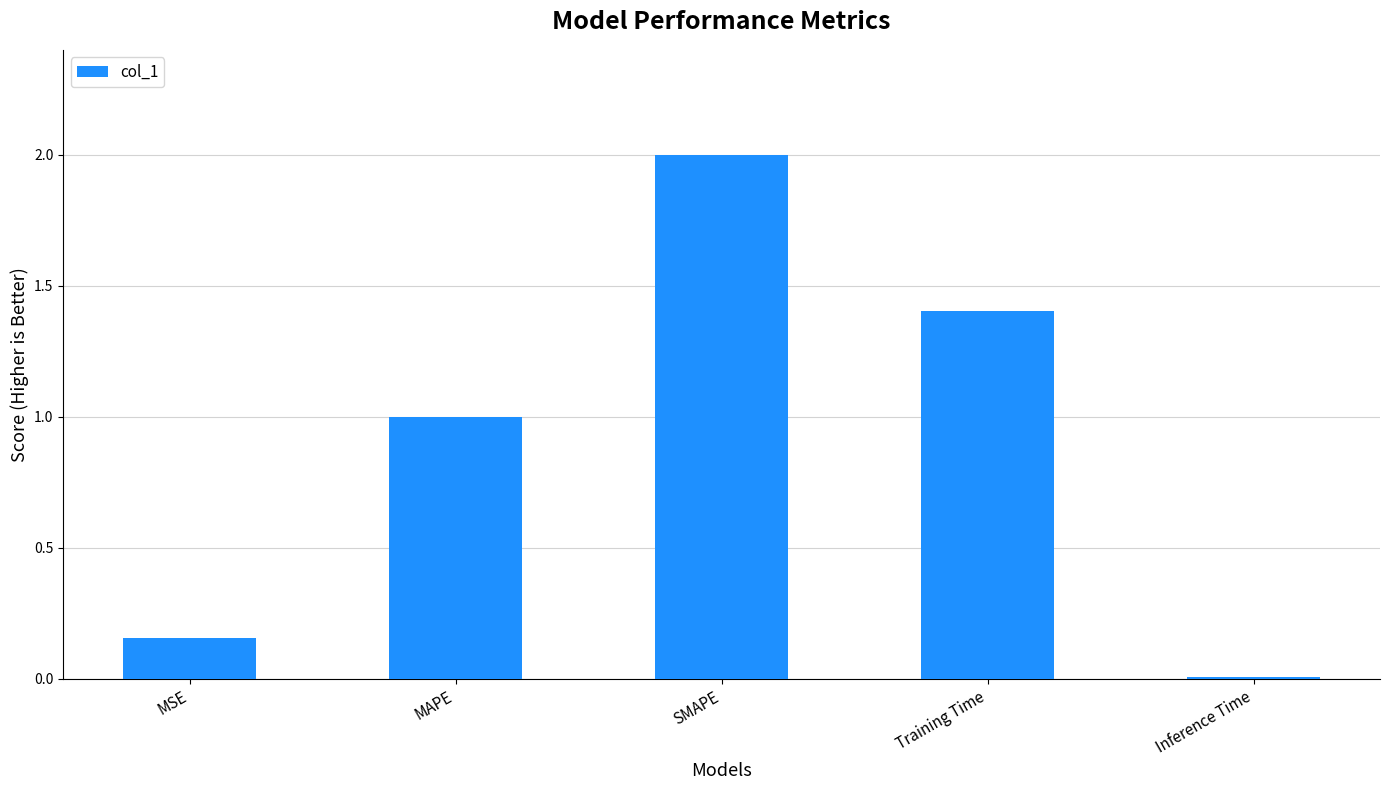

Which category has the highest value across all series?

SMAPE